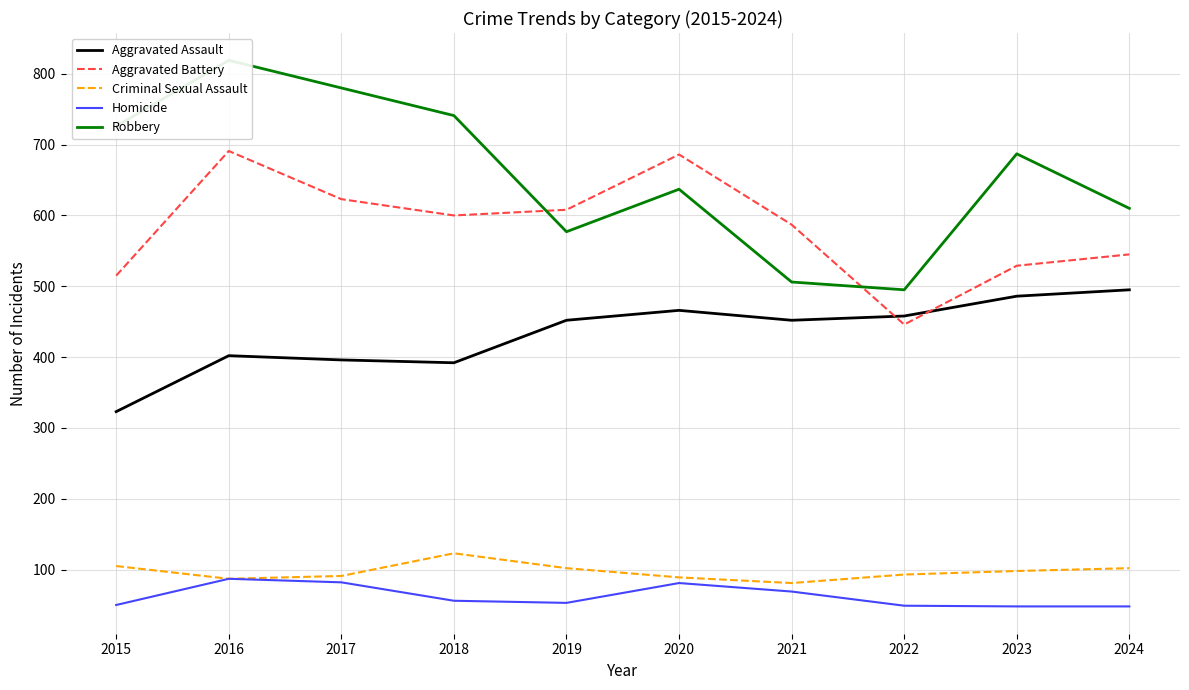

What is the sum of the Homicide values at 2017 and 2019?

135